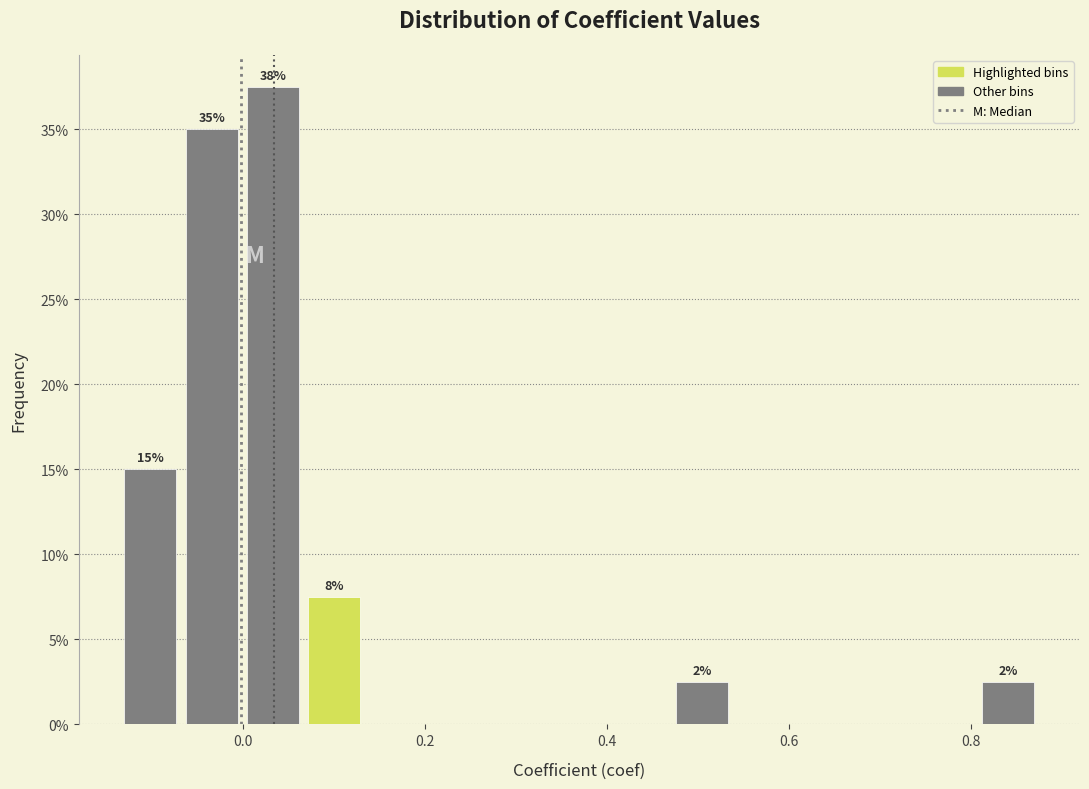

Read against the x-axis, roughly where is the centre of the tallest bar?

0.04